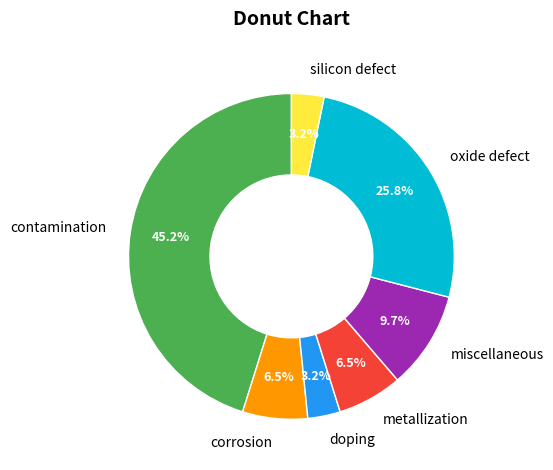

Which slice is the largest?

contamination